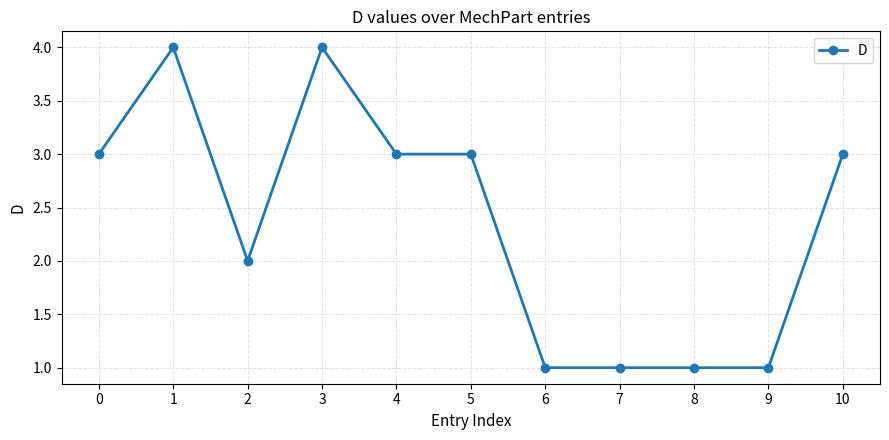

Reading right to left, what are all the values shown in this chart?

10=3	9=1	8=1	7=1	6=1	5=3	4=3	3=4	2=2	1=4	0=3